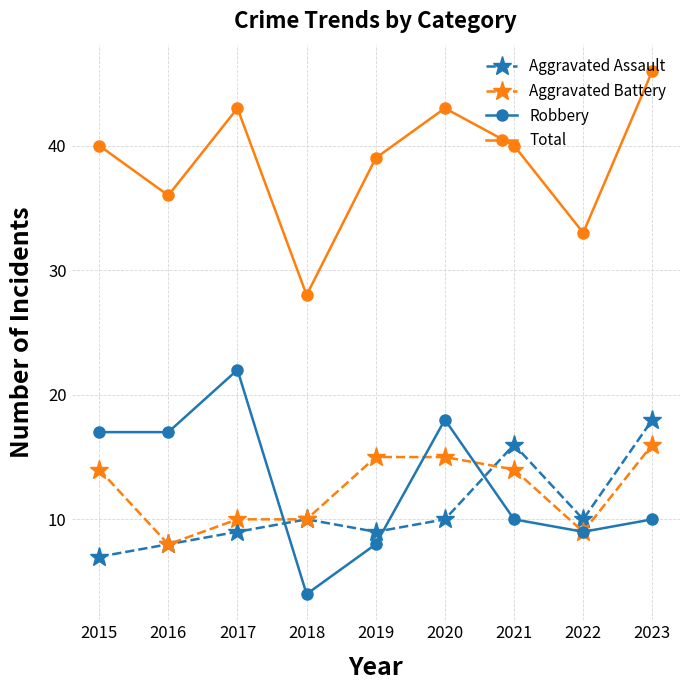

In Robbery, how many points are higher than both neighbors (excluding endpoints)?

2